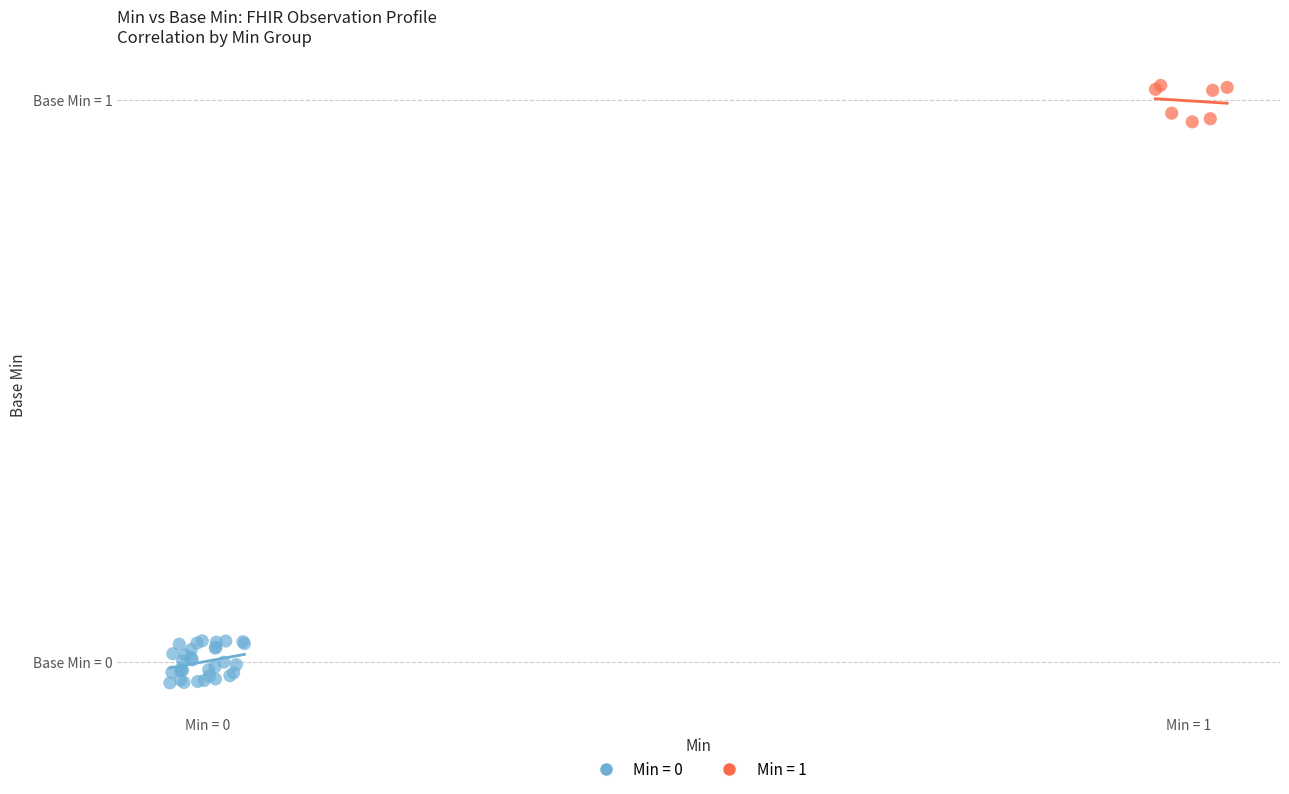

Which series reaches the maximum Y coordinate?

Min = 1